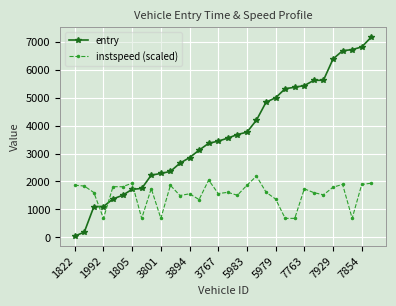

What is the value of the instspeed (scaled) point at the 29th from the left?

1897.3